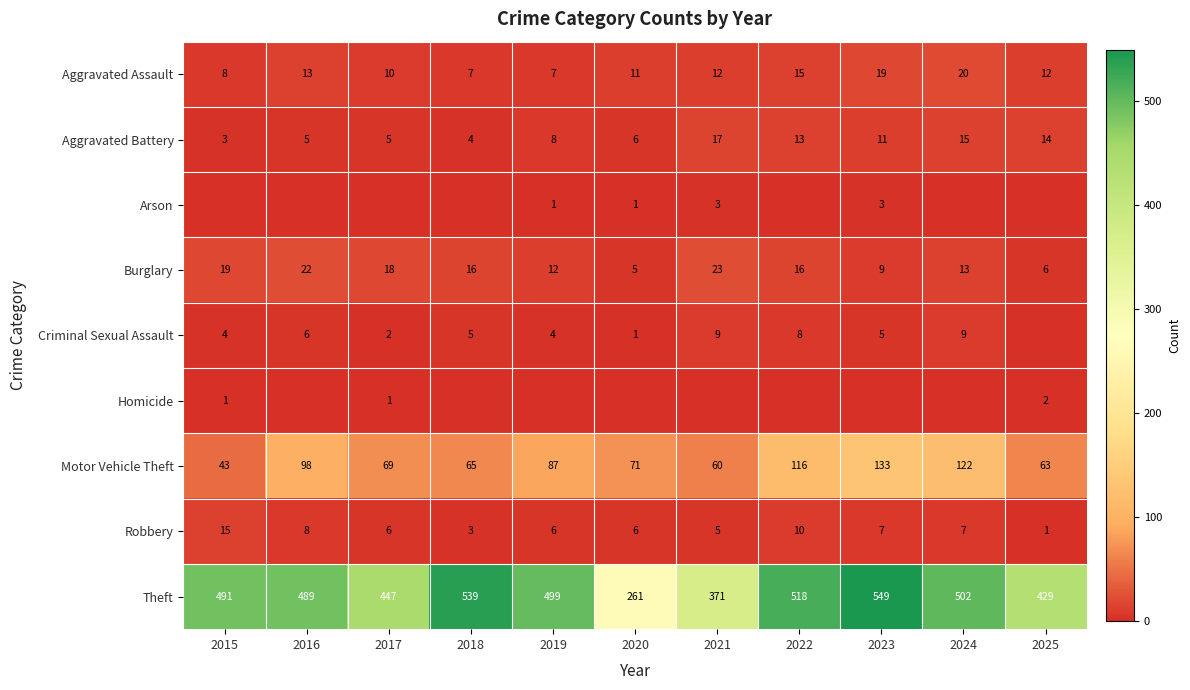

Where does the Robbery series first go above 6?

2015